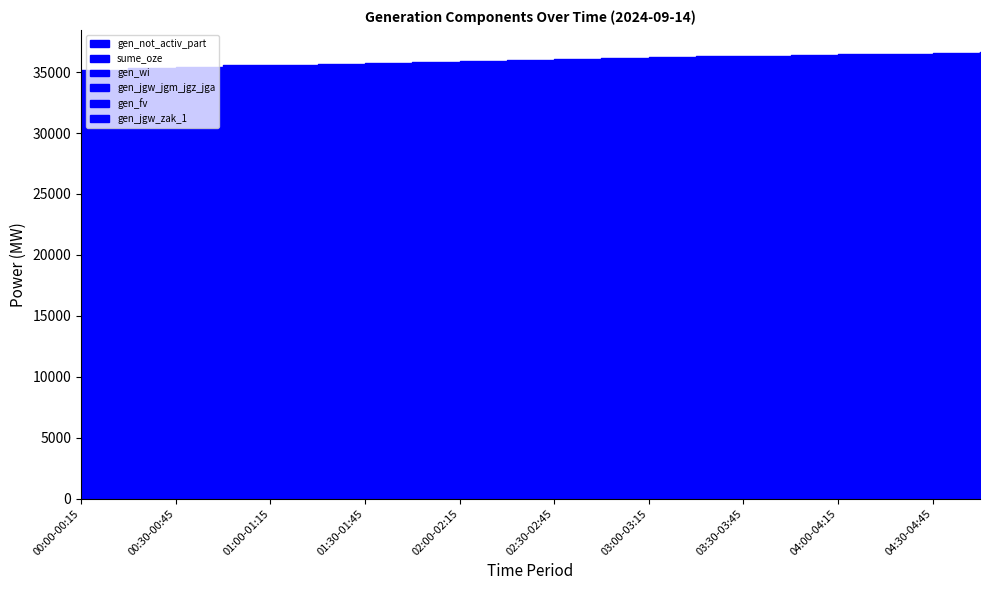

What value does the gen_jgw_jgm_jgz_jga series have at 01:15-01:30?

6449